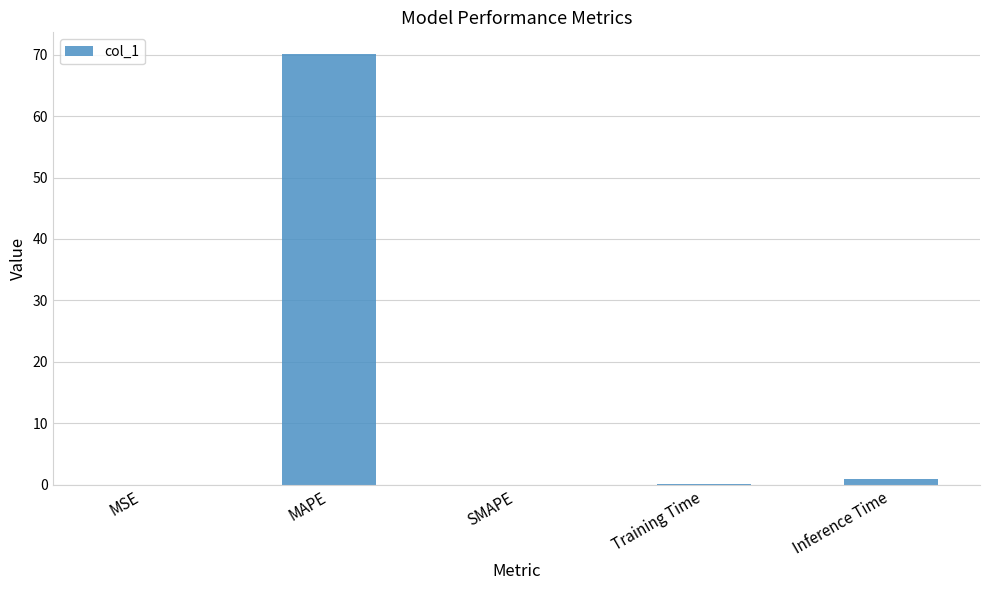

True or false: the data shows 0.0 at SMAPE.

True